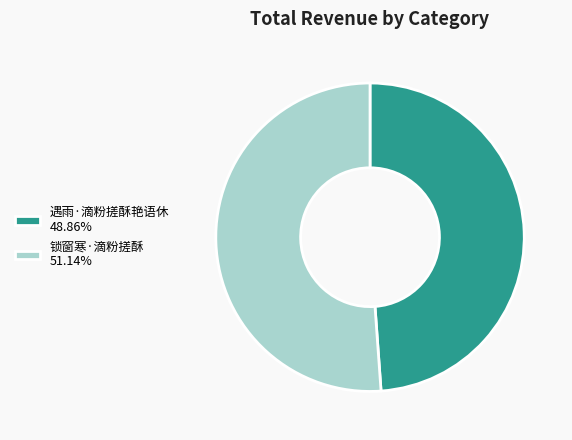

What is the ratio of the value at 遇雨·滴粉搓酥艳语休 48.86% to the value at 锁窗寒·滴粉搓酥 51.14%?

1.0